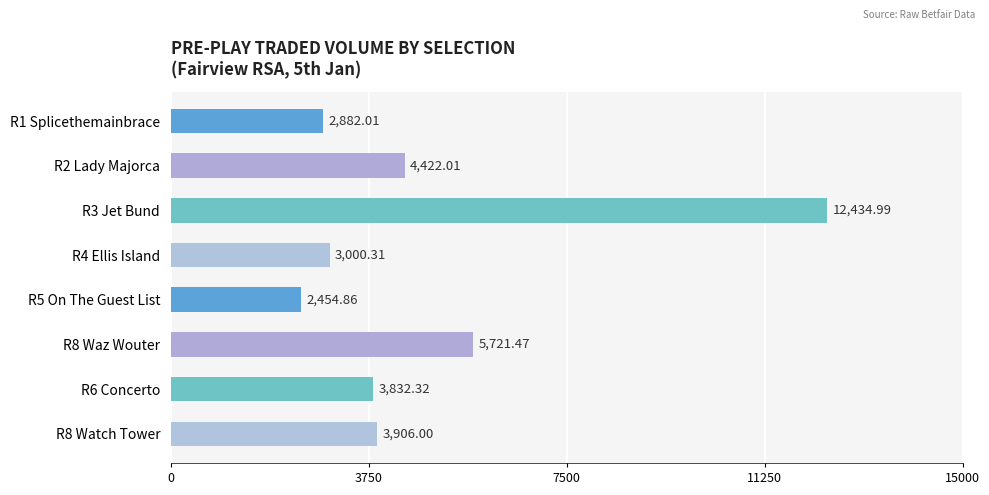

List the labels in order of value, largest first.

R3 Jet Bund, R8 Waz Wouter, R2 Lady Majorca, R8 Watch Tower, R6 Concerto, R4 Ellis Island, R1 Splicethemainbrace, R5 On The Guest List